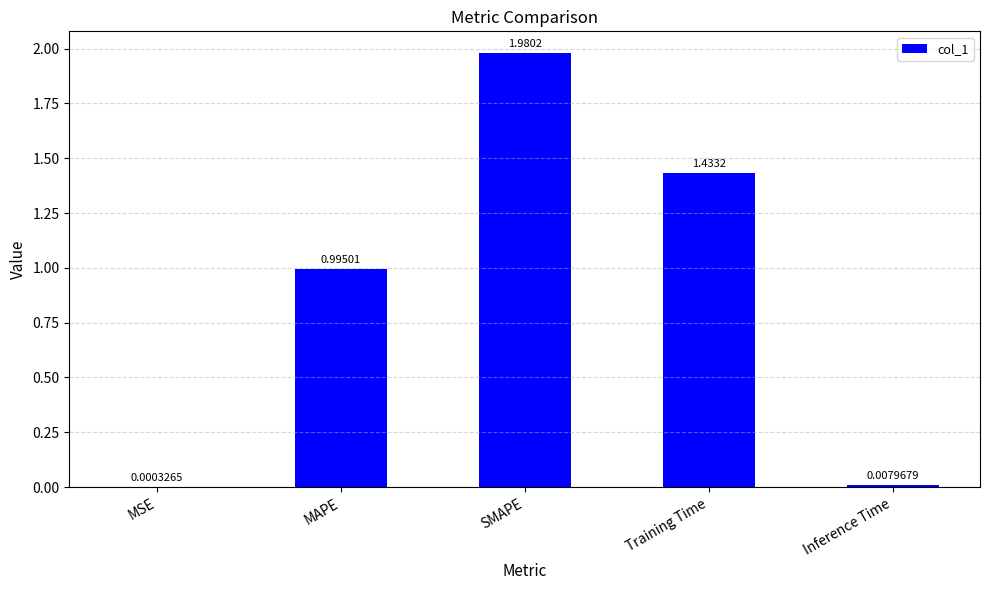

At which category does the chart reach its peak across all series?

SMAPE